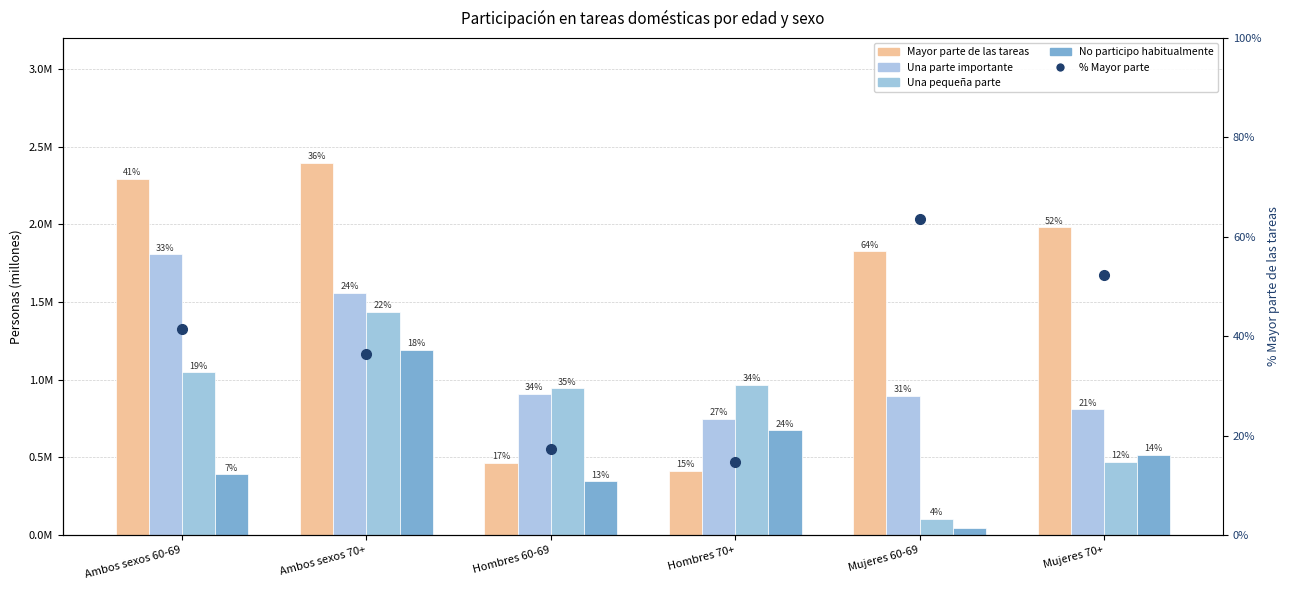

Reading left to right, what are all the values shown in this chart?

Mayor parte de las tareas: 2.3	2.4	0.5	0.4	1.8	2.0
Una parte importante: 1.8	1.6	0.9	0.7	0.9	0.8
Una pequeña parte: 1.0	1.4	0.9	1.0	0.1	0.5
No participo habitualmente: 0.4	1.2	0.3	0.7	0.0	0.5
% Mayor parte: 41.4	36.4	17.4	14.8	63.6	52.4